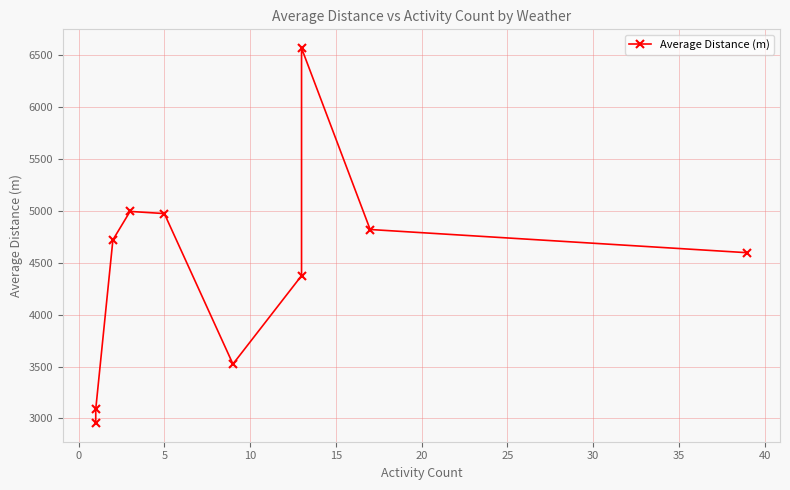

Reading left to right, extract all data points from this chart.

2956.7	3090.2	4720.2	4994.1	4973.3	3524.1	4375.3	6567.1	4819.9	4596.3